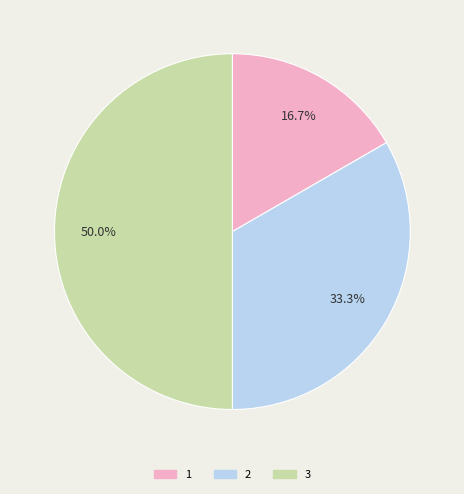

To the nearest percent, what is the difference between the 2 and 3 slice percentages?

17%